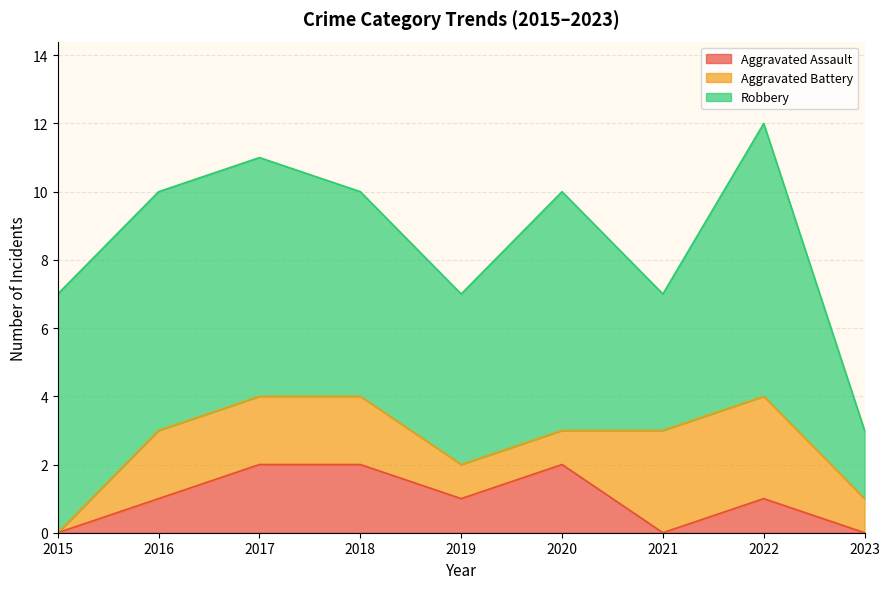

Which series has the largest range (max minus min)?

Robbery